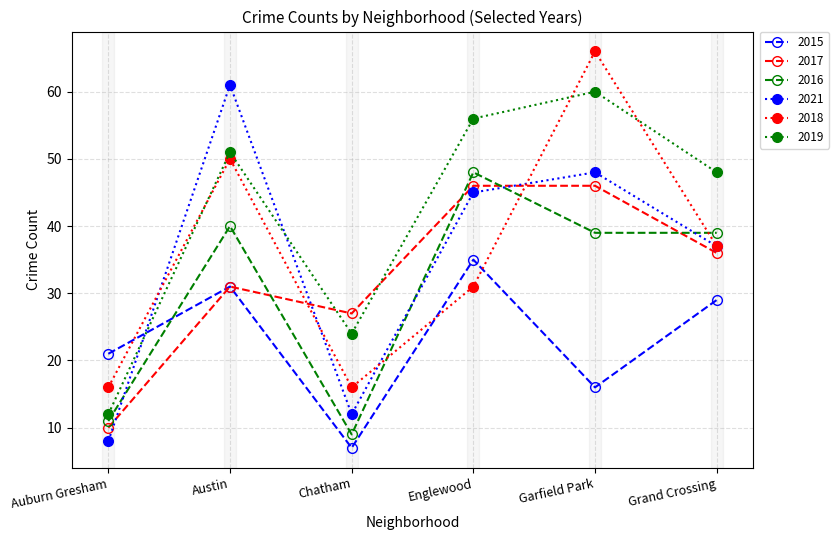

Which series has the largest total across all categories?

2019